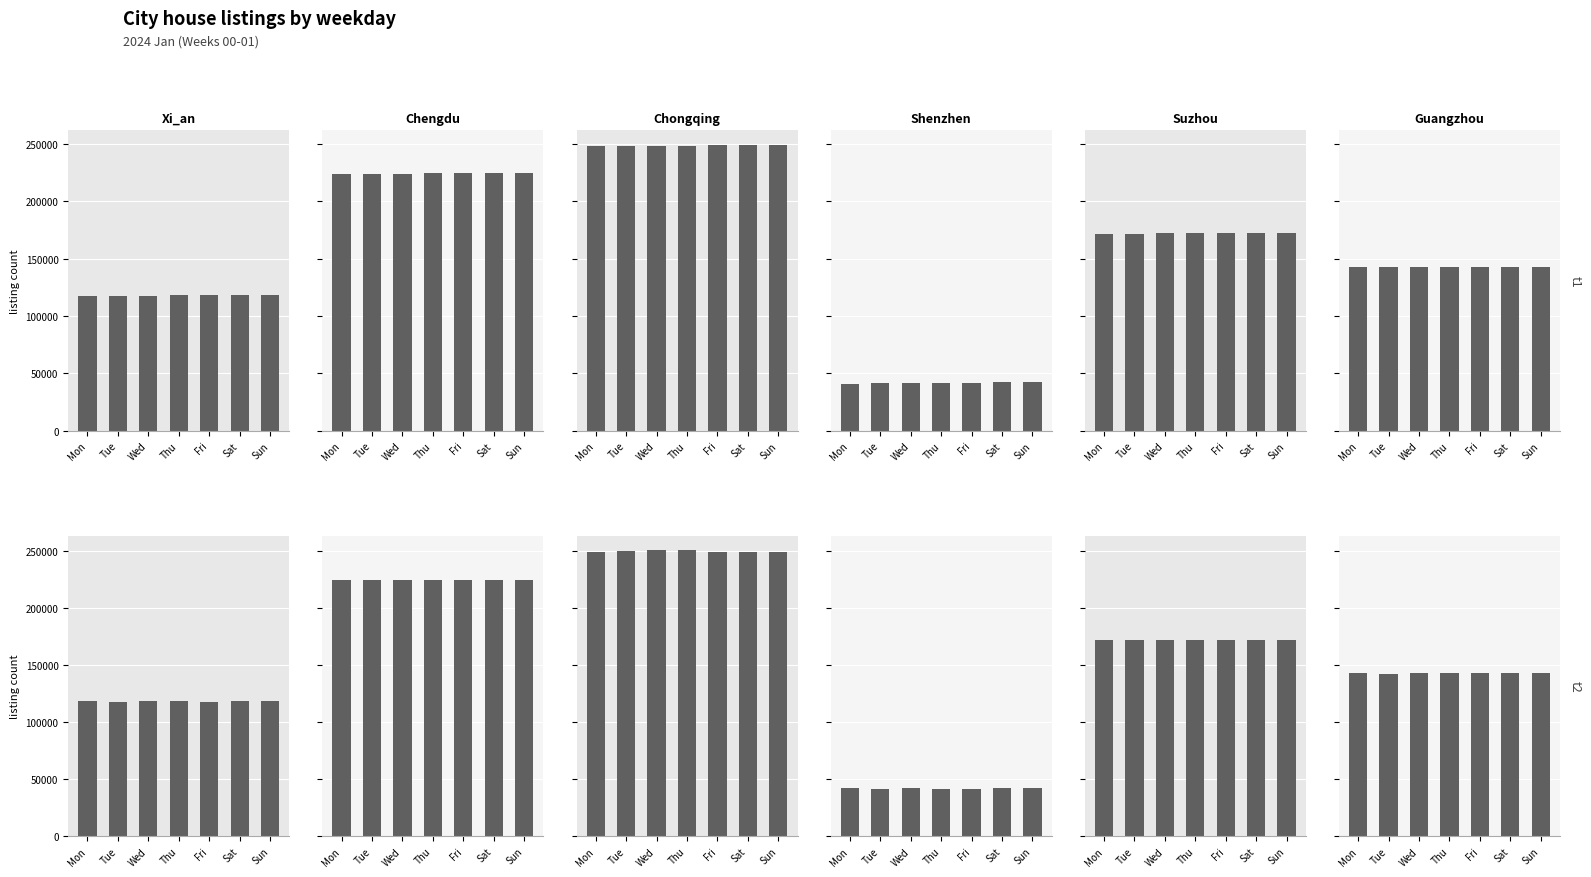

List the labels in order of Shenzhen value, largest first.

Wed, Sun, Mon, Sat, Thu, Fri, Tue